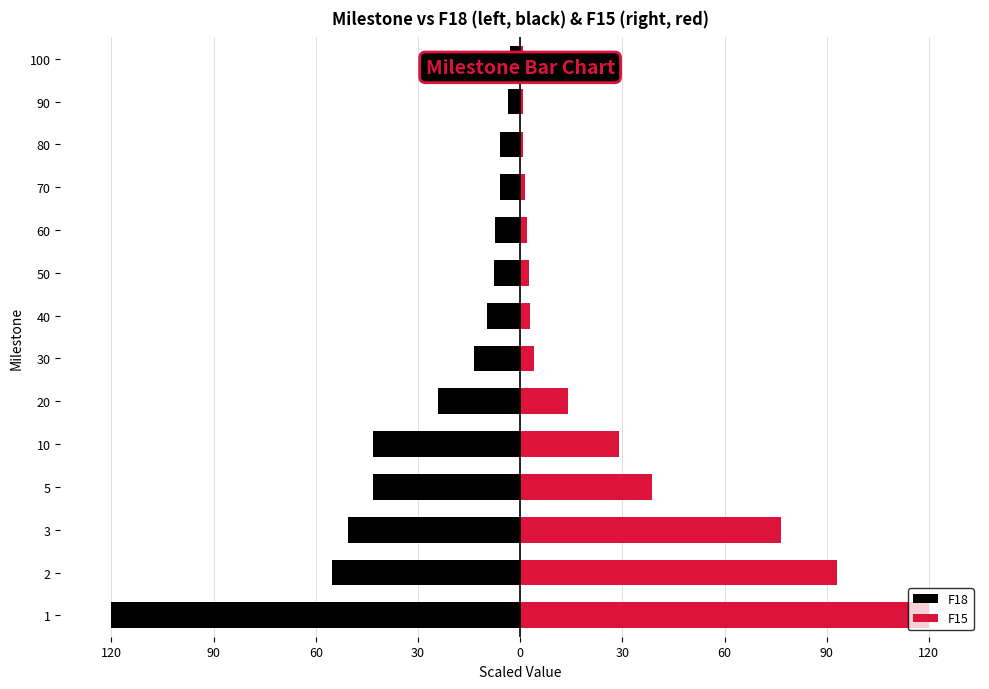

At 30, list the series in order from largest to smallest.

F15, F18